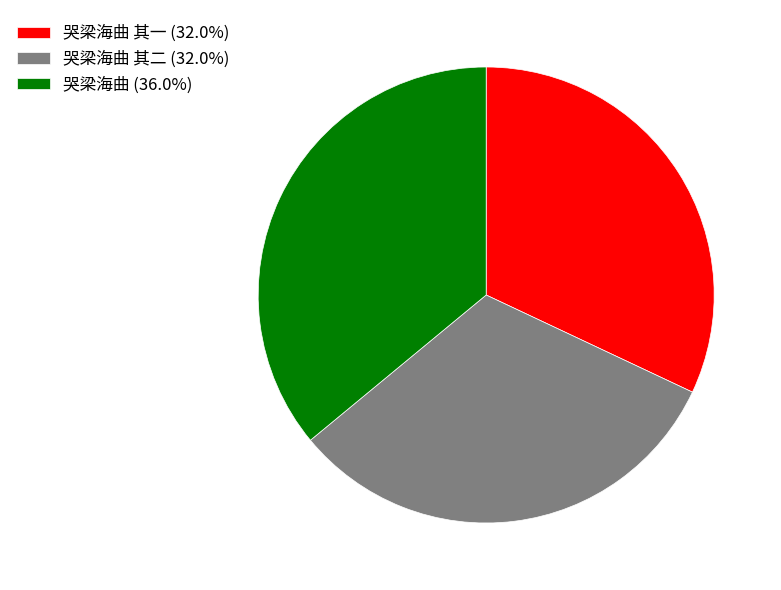

Do 哭梁海曲 其一 (32.0%) and 哭梁海曲 (36.0%) together represent more than half of the pie?

Yes